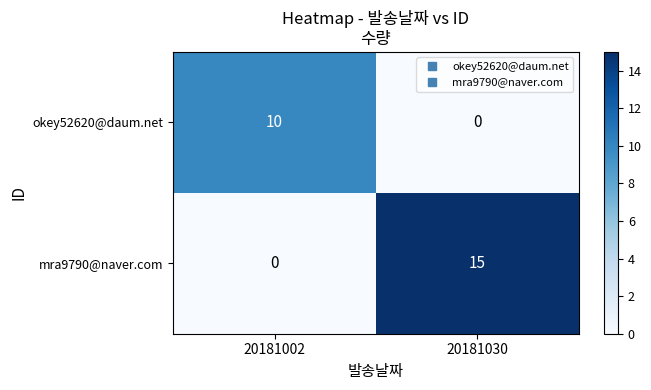

Count the number of data series in this chart.

2